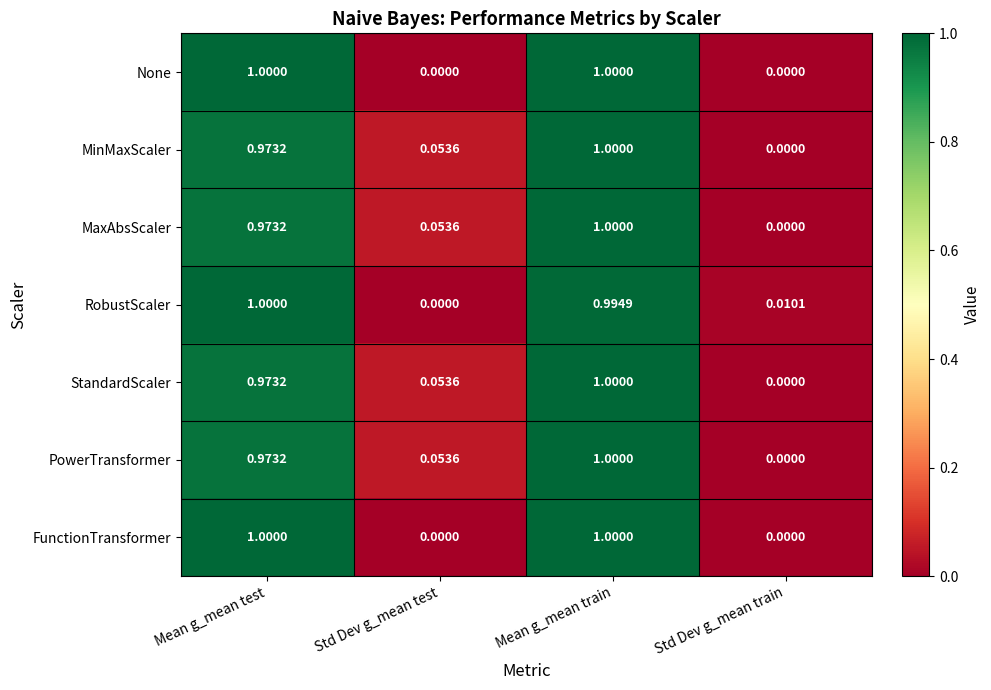

Which category has the highest value in the StandardScaler series?

Mean g_mean train